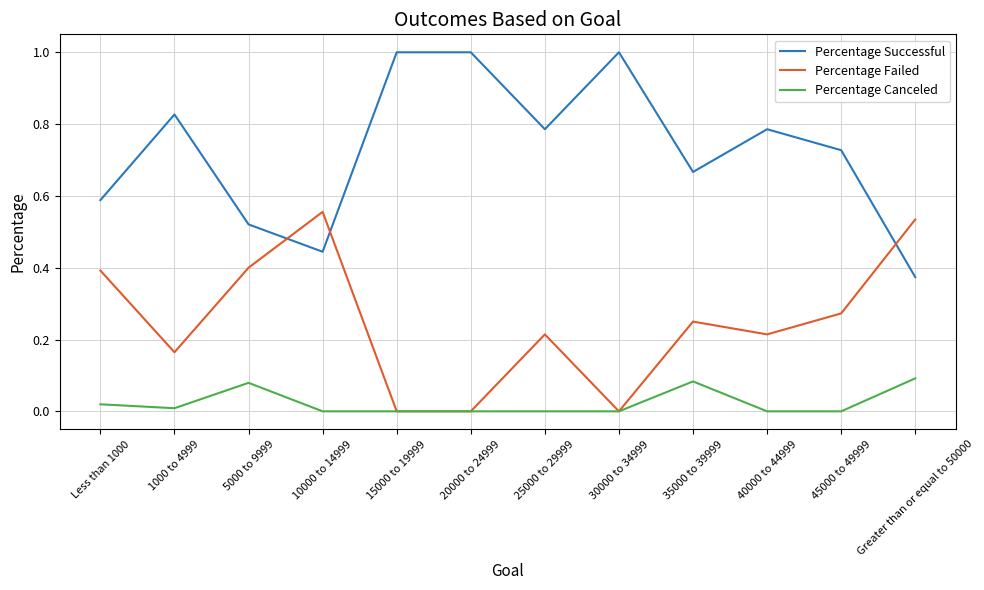

What position from the left is 1000 to 4999?

2